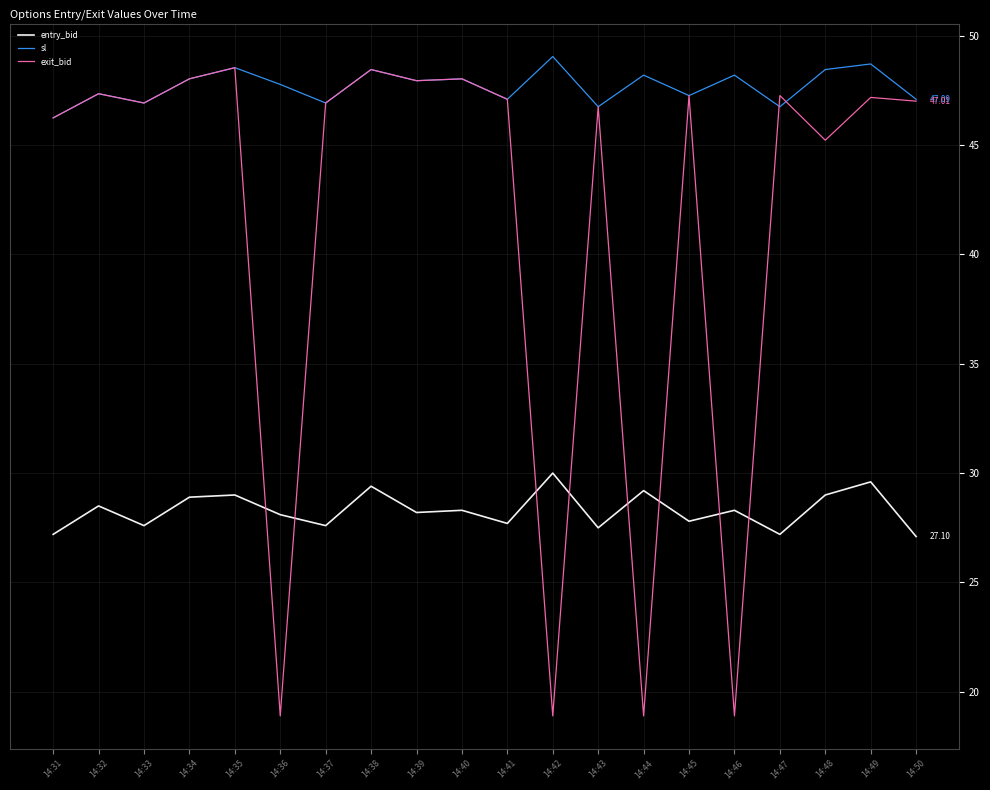

What is the difference between the exit_bid values at 14:47 and 14:35?

1.3